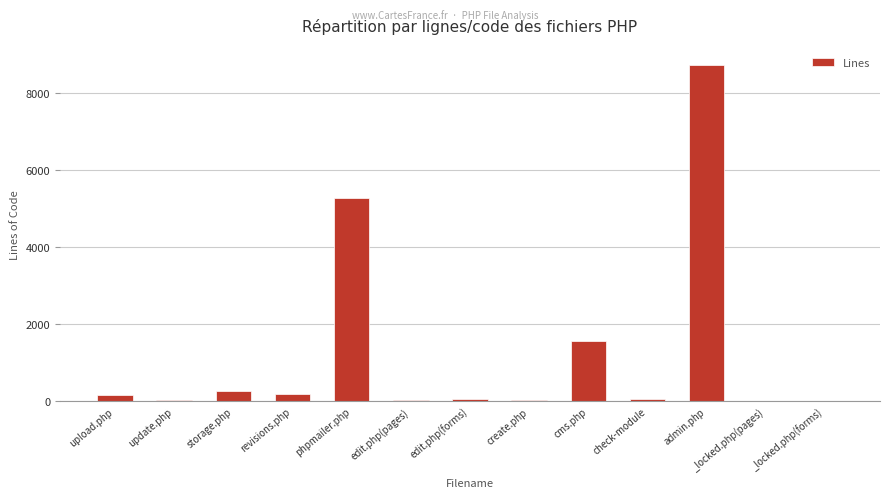

The chart shows a value of 20 at _locked.php(forms). True or false?

True